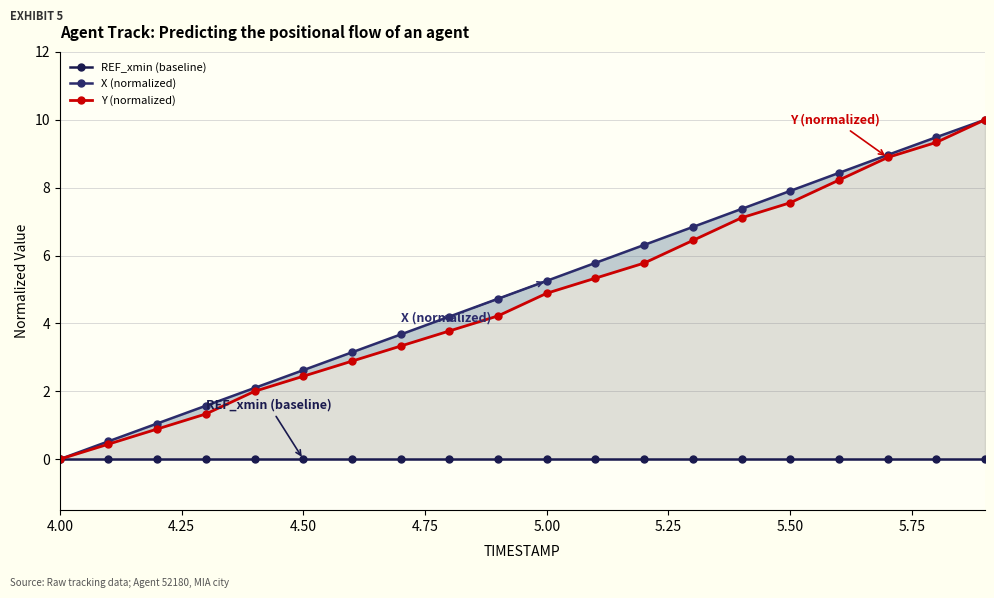

What are all the series names shown in the legend?

REF_xmin (baseline), X (normalized), Y (normalized)